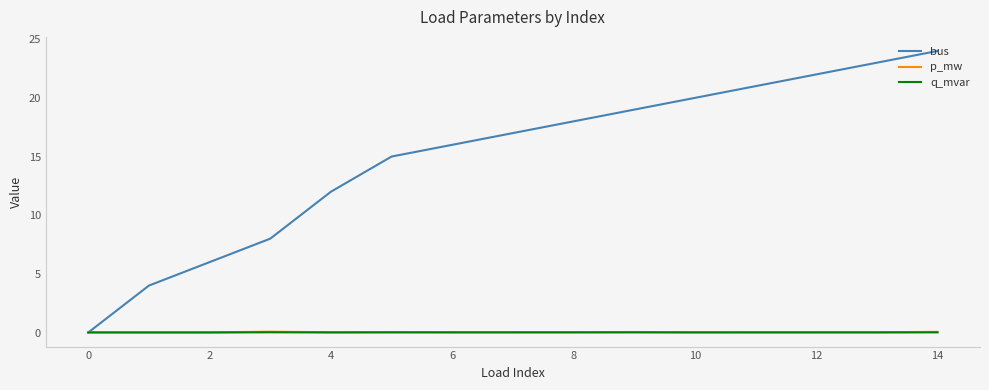

Which series has the widest spread of values?

bus